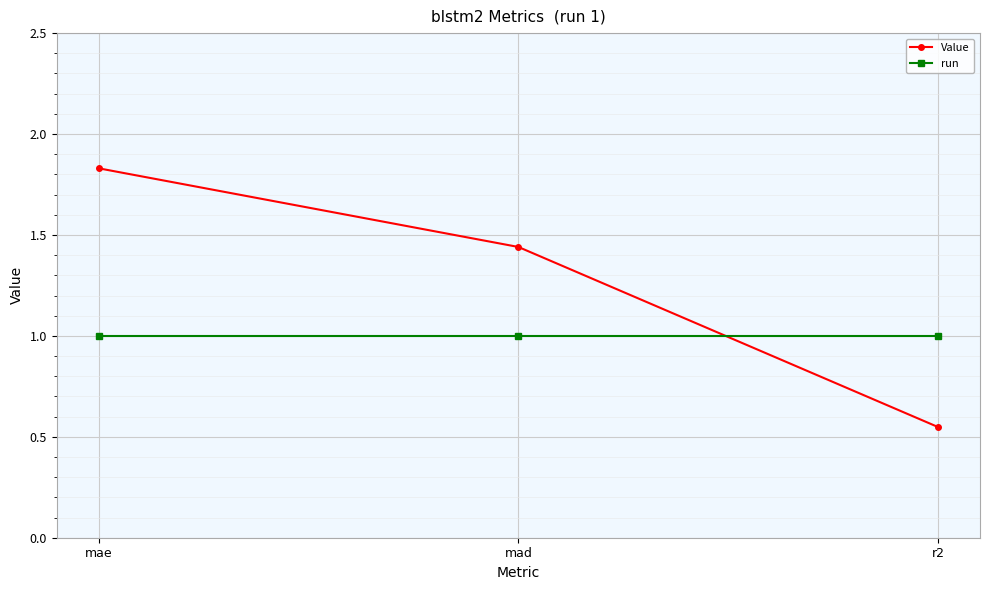

What value does the run series have at mae?

1.0